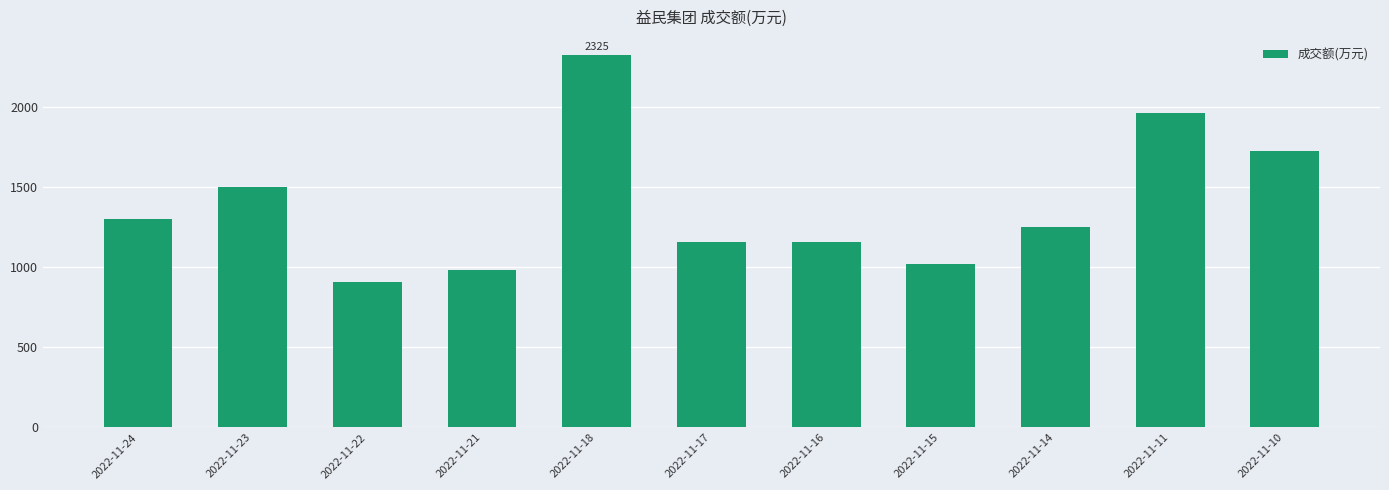

How many distinct data groups are displayed?

1